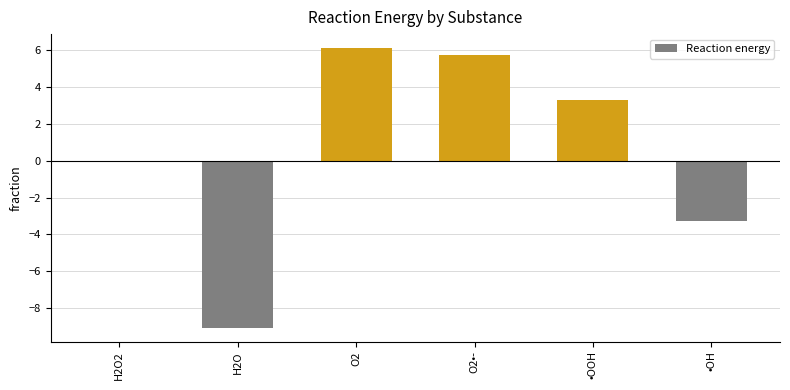

Count the number of categories in the chart.

6